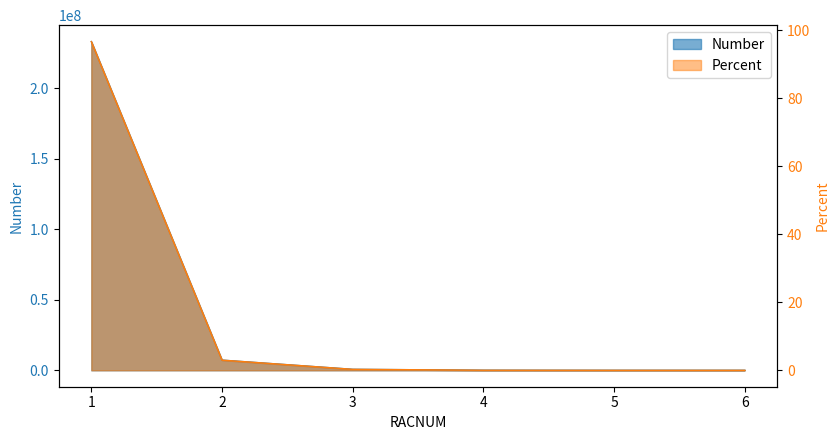

Is the value of Number at 3 greater than the value of Percent at 6?

Yes